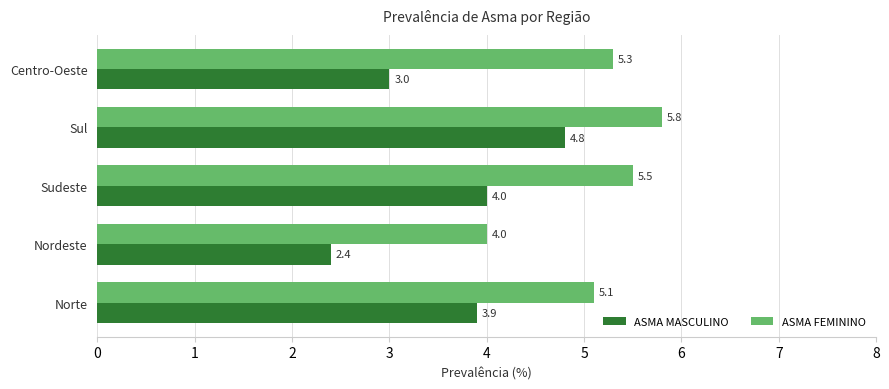

What is the maximum value for ASMA FEMININO?

5.8